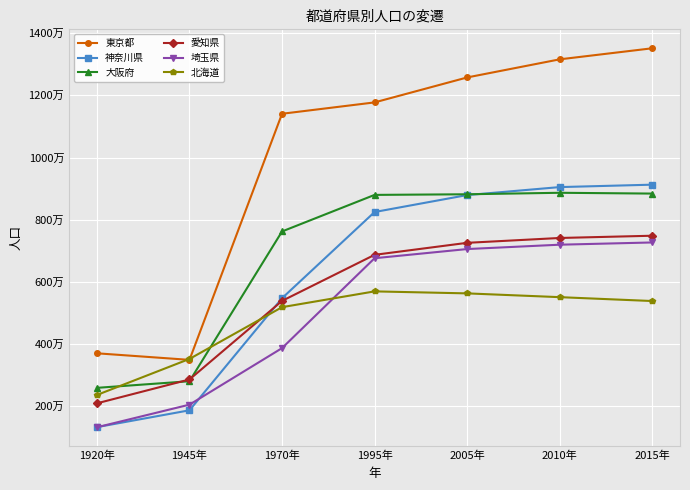

Reading left to right, list all the values displayed in this chart.

東京都: 3699428	3488284	11408071	11773605	12576601	13159388	13515271
神奈川県: 1323390	1865667	5472247	8245900	8791597	9048331	9126214
大阪府: 2587847	2800958	7620480	8797268	8817166	8865245	8839469
愛知県: 2089762	2857851	5386163	6868336	7254704	7410719	7483128
埼玉県: 1319533	2047261	3866472	6759311	7054243	7194556	7266534
北海道: 2359183	3518389	5184287	5692321	5627737	5506419	5381733